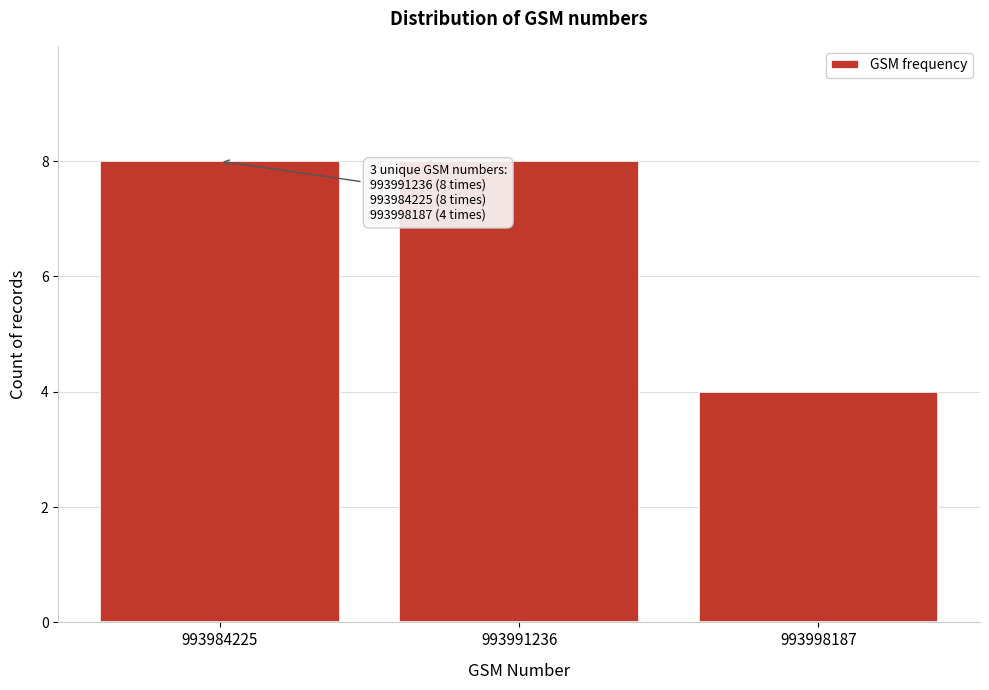

Reading left to right, extract all data points from this chart.

8	8	4